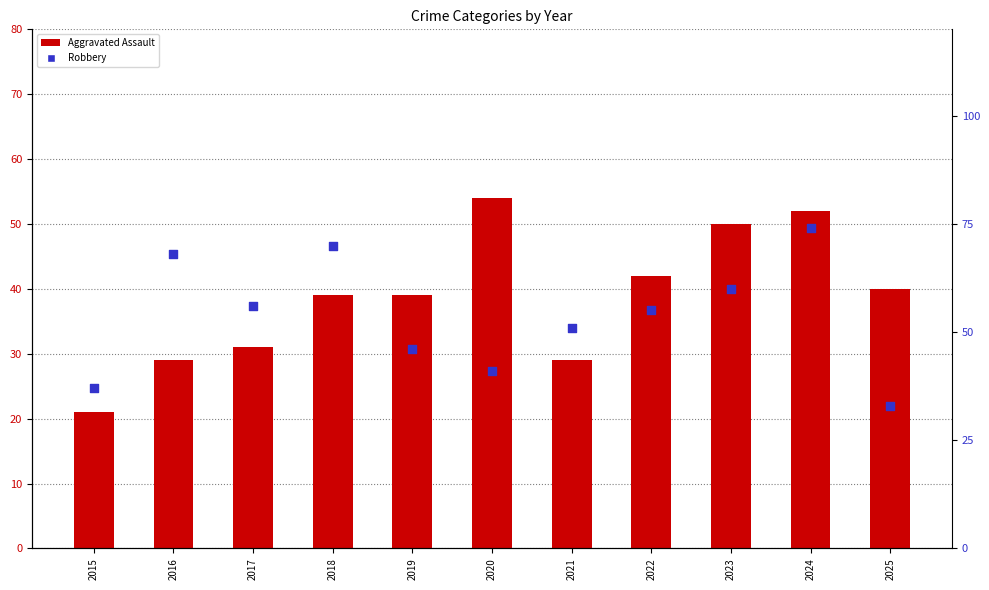

Is the value of Robbery at 2020 greater than the value of Aggravated Assault at 2024?

No